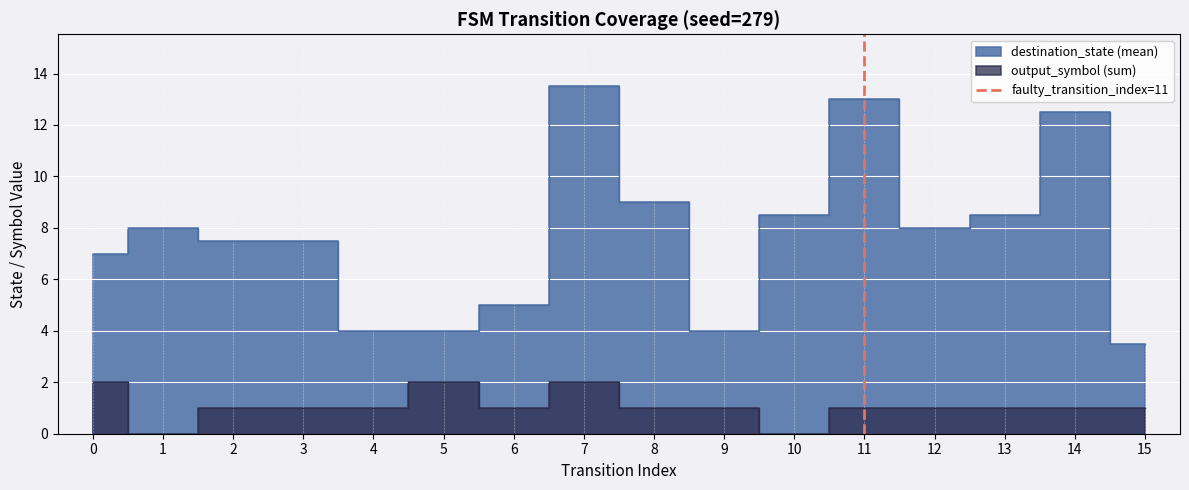

List the labels in order of value, smallest first.

11, 11